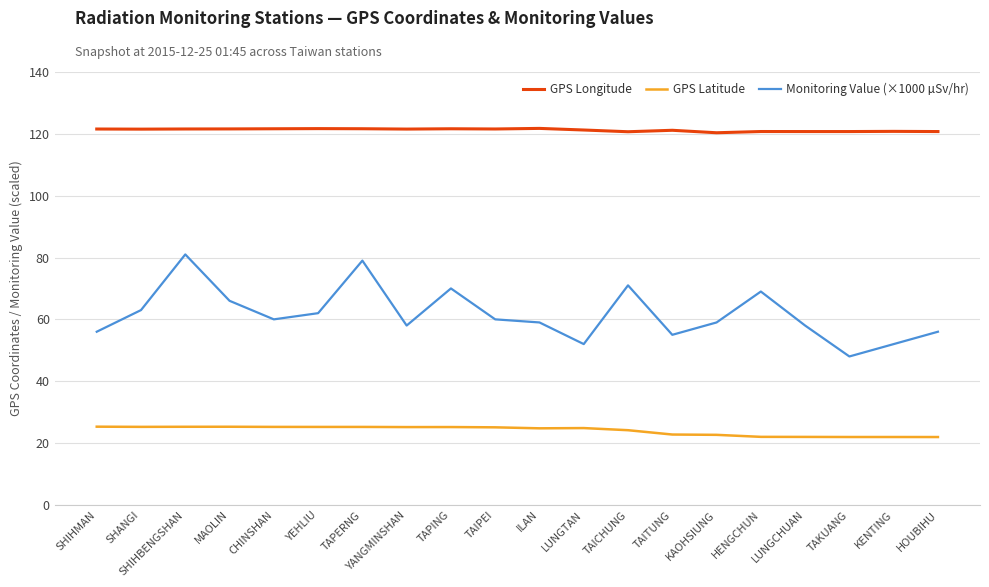

Is the value of GPS Longitude at LUNGTAN greater than the value of Monitoring Value (×1000 µSv/hr) at ILAN?

Yes